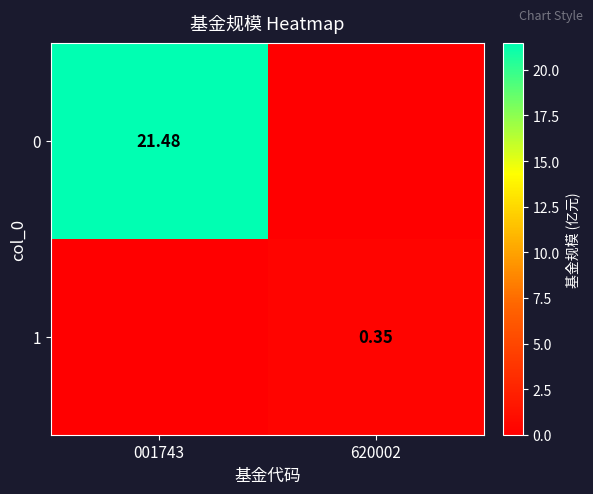

What is the difference between the maximum and minimum values in the 1 series?

0.3